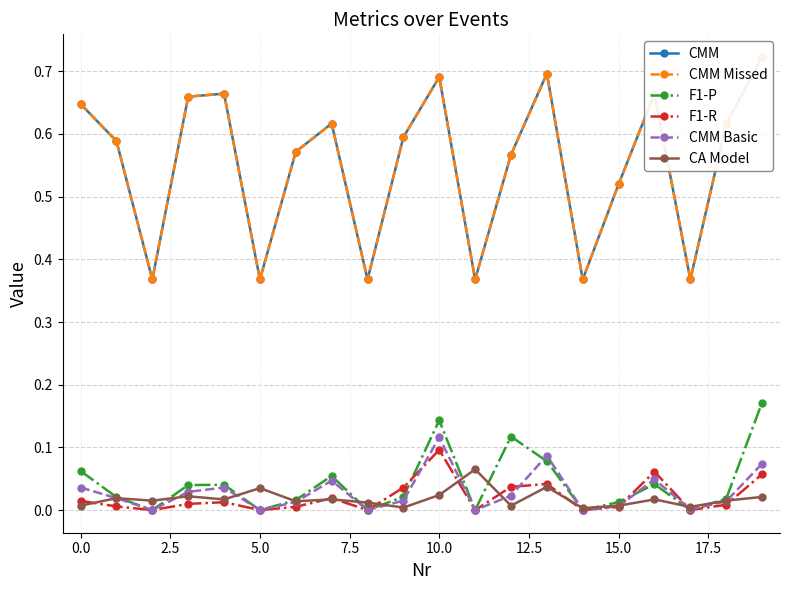

Does the chart display data point markers on the line(s)?

Yes